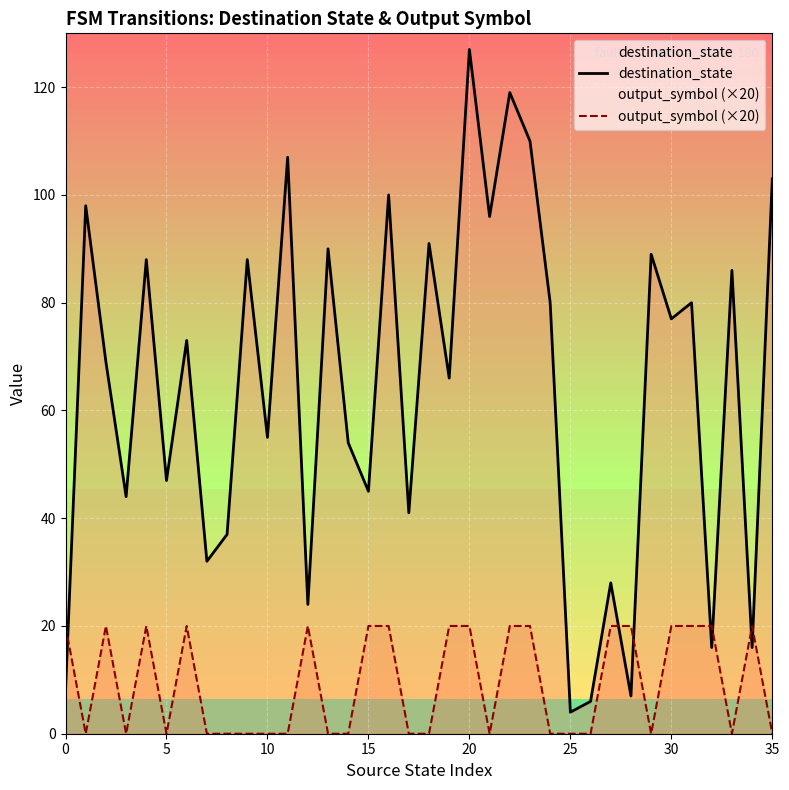

What is the lowest value of the destination_state series?

4